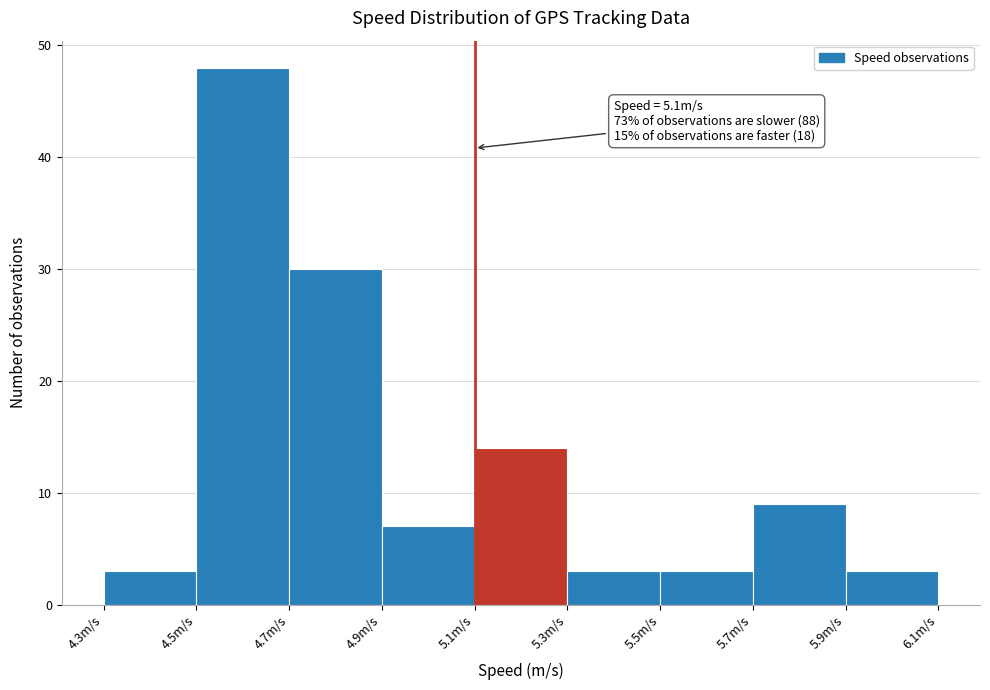

Over which range of the x-axis is the bar tallest?

4.5 to 4.7